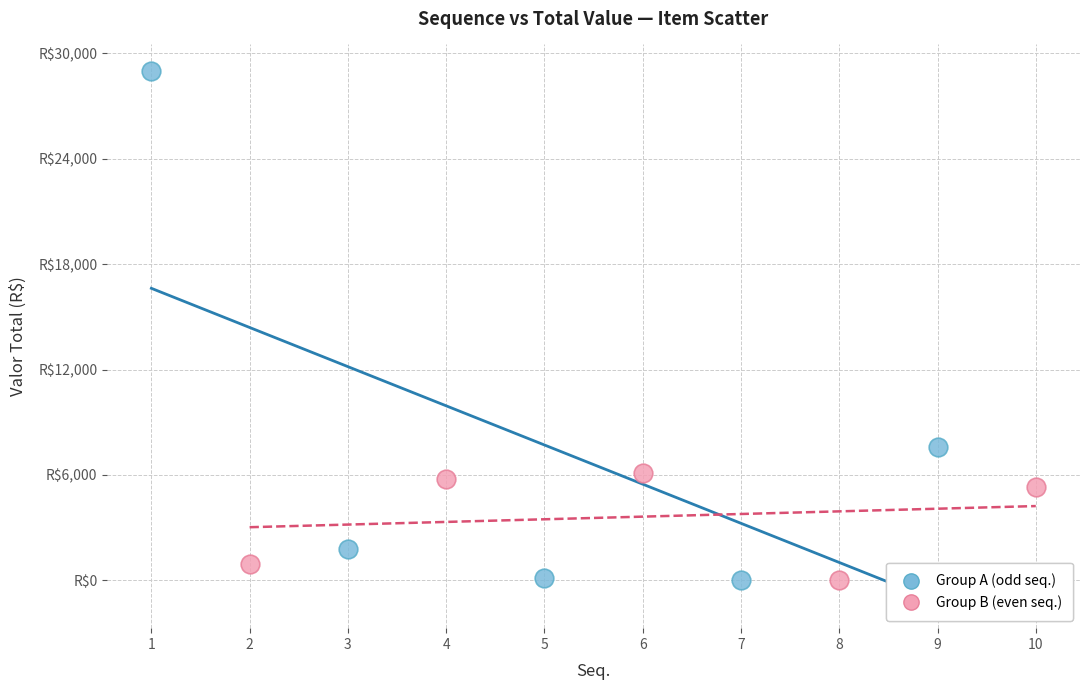

Which series has the widest spread of Y values?

Group A (odd seq.)